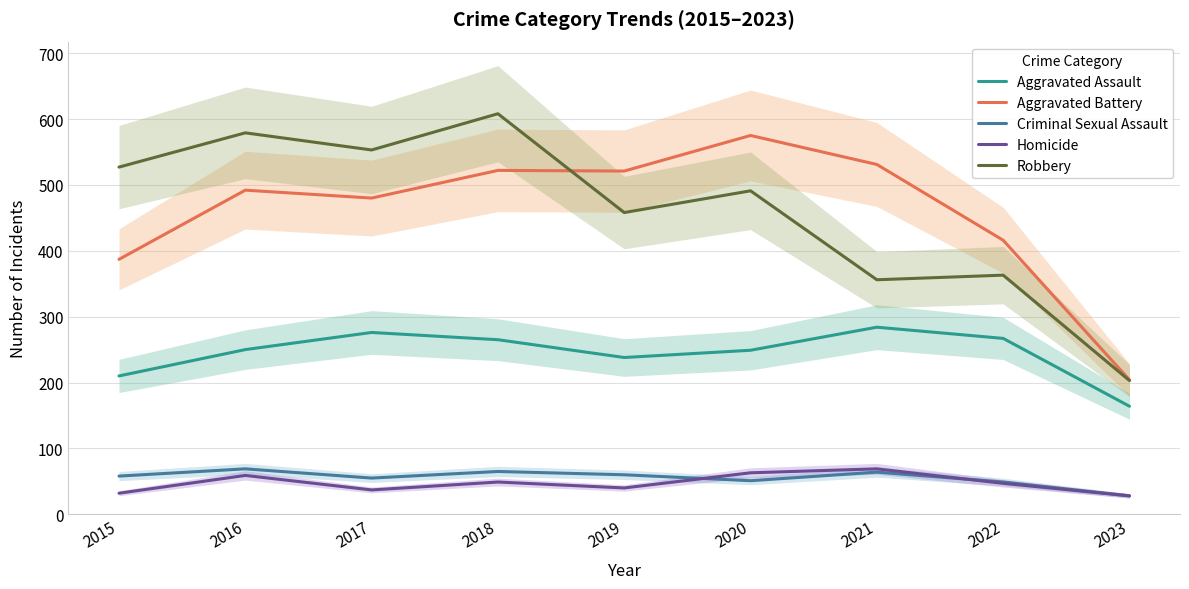

True or false: Aggravated Assault has a value of 210 at 2015.

True